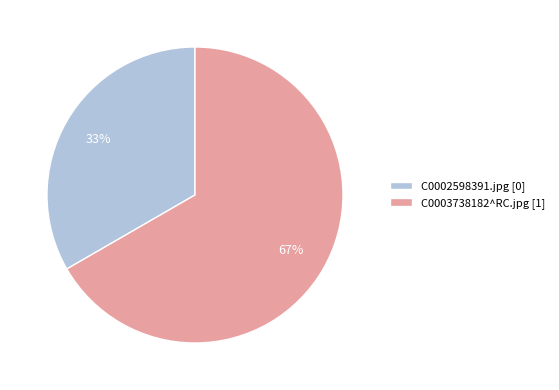

What is the largest slice in the pie chart?

C0003738182^RC.jpg